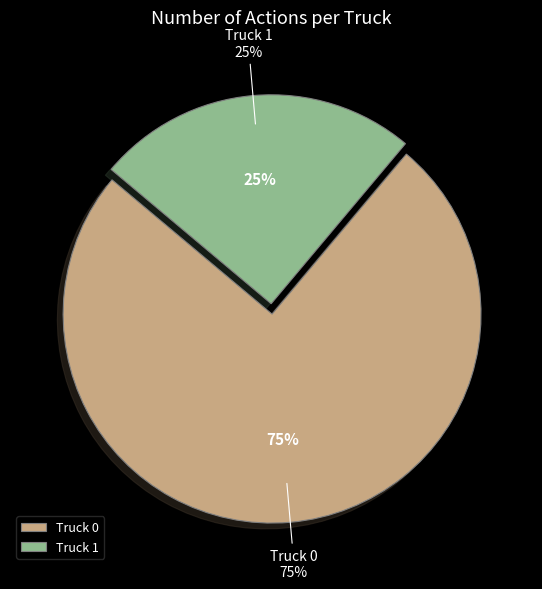

Which category has the biggest portion of the pie?

Truck 0